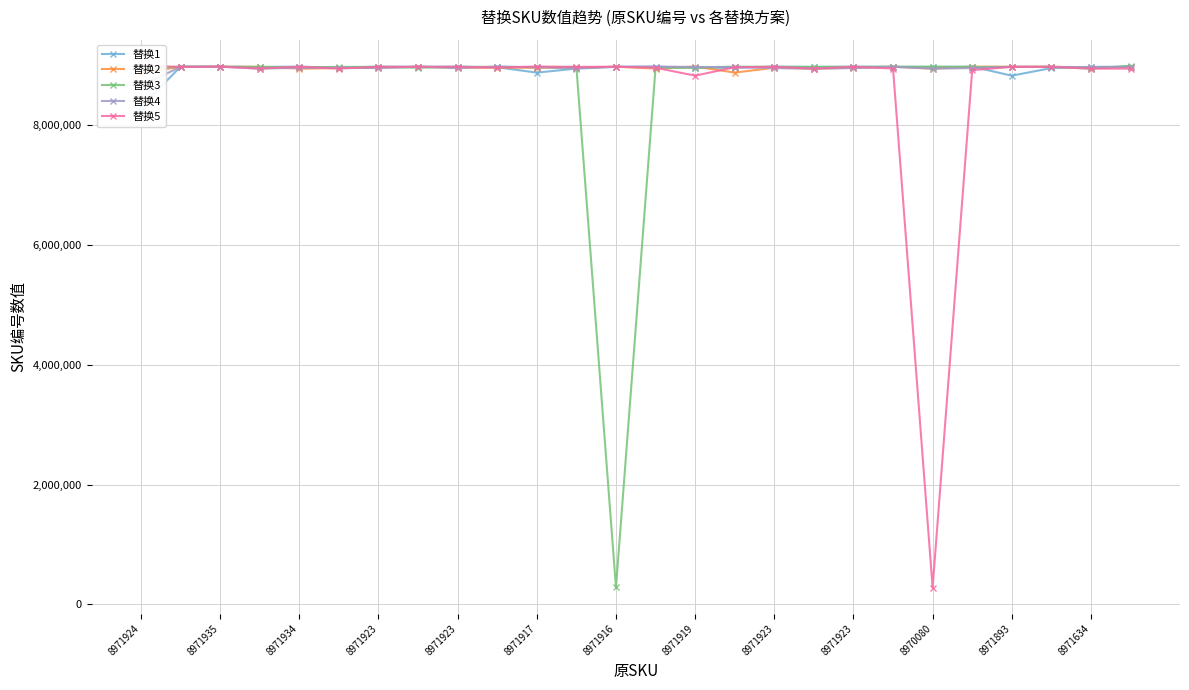

Reading left to right, transcribe all the data shown in this chart.

替换1: 8306094	8974874	8971916	8971638	8975624	8957023	8975550	8973847	8975550	8964955	8875861	8942864	8971926	8975624	8956156	8957446	8975550	8971269	8975550	8974774	8969988	8976005	8824650	8951480	8971923	8974826
替换2: 8876969	8970080	8973823	8971525	8942703	8951480	8956922	8974960	8956922	8958814	8957001	8957125	8975243	8942703	8977379	8876061	8956922	8942018	8956922	8975558	8942735	8974876	8973665	8976014	8951453	8975839
替换3: 8943336	8975181	8975564	8969922	8964564	8971262	8971581	8956160	8971581	8971515	8965969	8969999	282194	8956157	8957115	8975631	8971581	8971259	8971581	8971311	8975860	8969827	8971632	8971266	8942728	8990335
替换4: 8657359	8971530	8975243	8942870	8957347	8957697	8951453	8975839	8951453	8977397	8965963	8951514	8973572	8976005	8969823	8967351	8951453	8942807	8951453	8971301	8941800	8951443	8971638	8971270	8966762	8971261
替换5: 8990235	8971825	8975699	8942867	8974811	8942853	8973998	8971263	8973998	8958904	8977370	8971587	8973823	8957568	8824650	8965949	8973998	8942852	8973998	8943394	281102	8917518	8971525	8971941	8941864	8942877